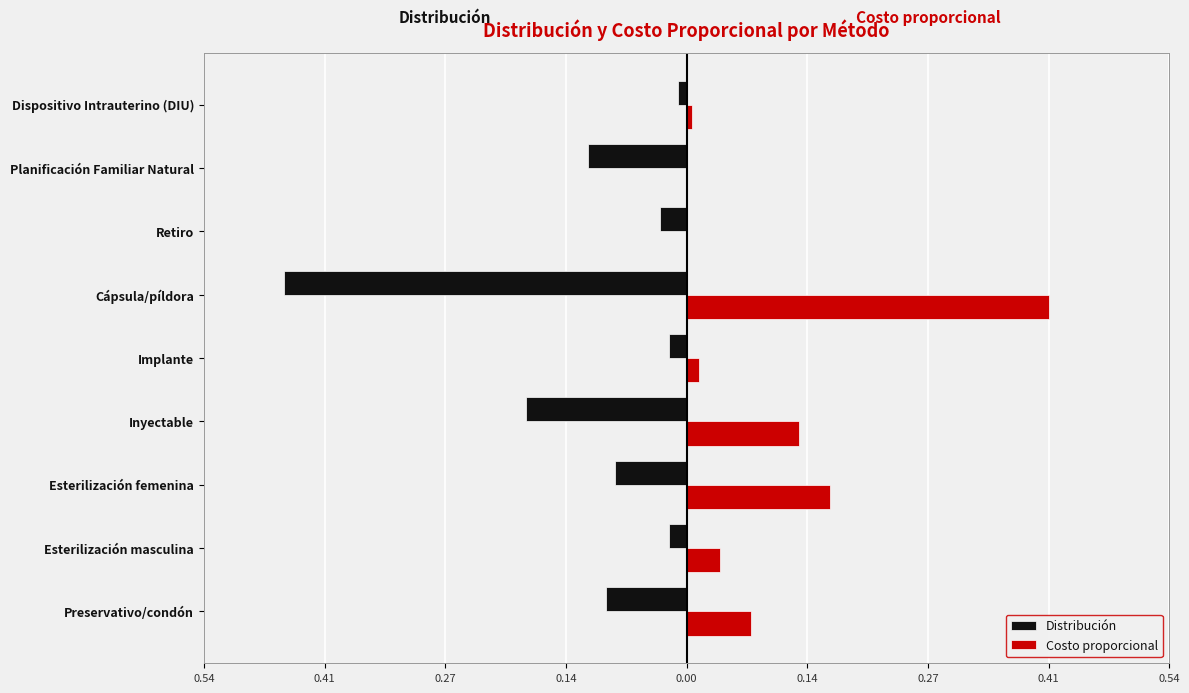

What are all the series names shown in the legend?

Distribución, Costo proporcional